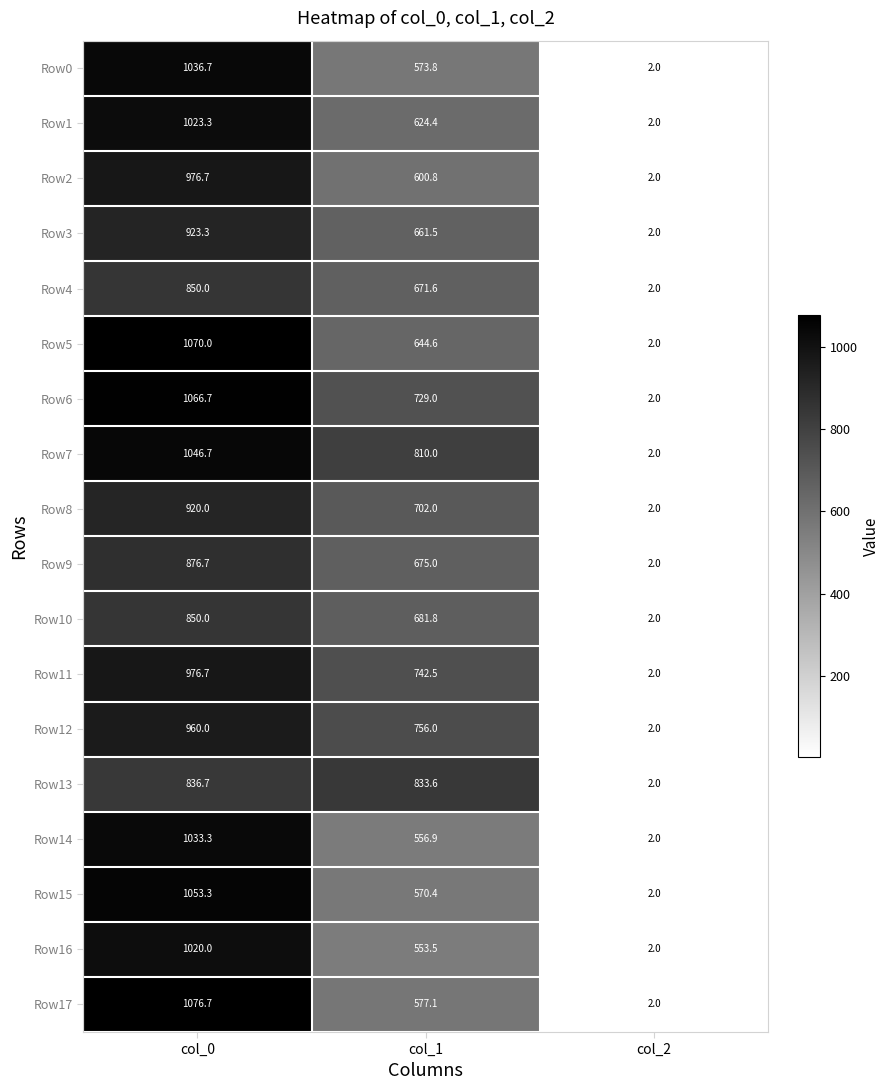

Which label corresponds to the smallest value in the chart?

col_2